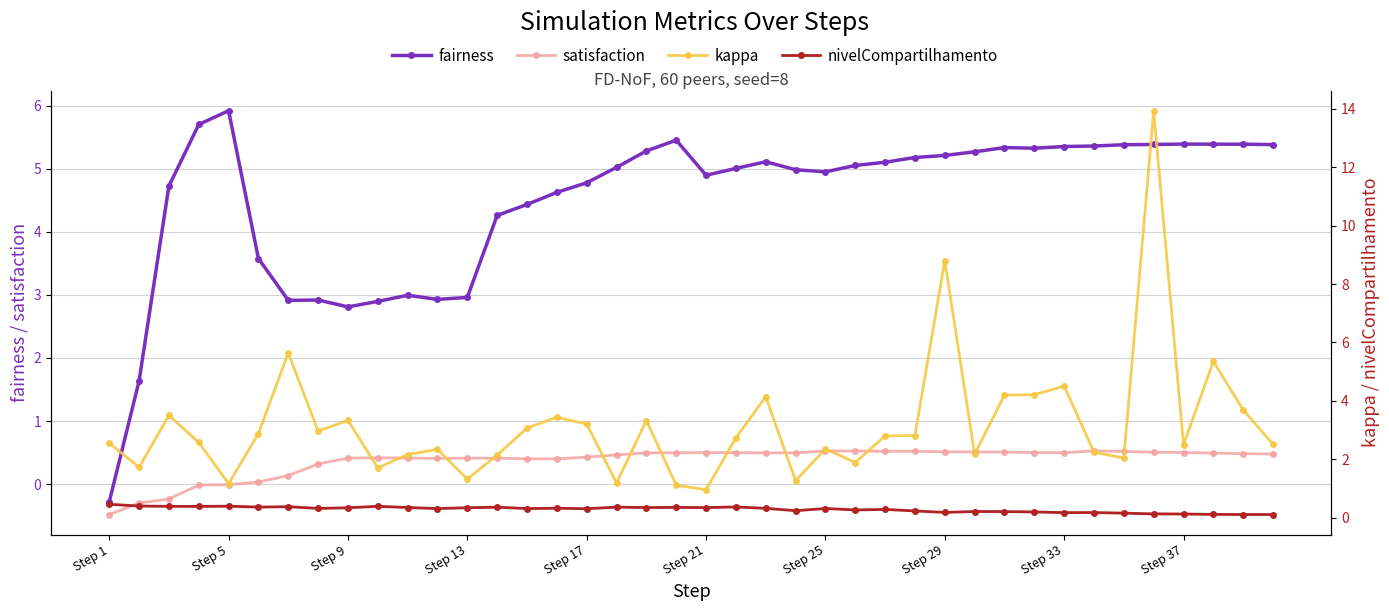

Reading right to left, list all the values displayed in this chart.

fairness: 5.4	5.4	5.4	5.4	5.4	5.4	5.4	5.4	5.3	5.3	5.3	5.2	5.2	5.1	5.1	5.0	5.0	5.1	5.0	4.9	5.5	5.3	5.0	4.8	4.6	4.4	4.3	3.0	2.9	3.0	2.9	2.8	2.9	2.9	3.6	5.9	5.7	4.7	1.6	-0.3
satisfaction: 0.5	0.5	0.5	0.5	0.5	0.5	0.5	0.5	0.5	0.5	0.5	0.5	0.5	0.5	0.5	0.5	0.5	0.5	0.5	0.5	0.5	0.5	0.5	0.4	0.4	0.4	0.4	0.4	0.4	0.4	0.4	0.4	0.3	0.1	0.0	-0.0	-0.0	-0.2	-0.3	-0.5
kappa: 2.5	3.7	5.4	2.5	13.9	2.0	2.2	4.5	4.2	4.2	2.2	8.8	2.8	2.8	1.9	2.4	1.3	4.1	2.7	1.0	1.1	3.3	1.2	3.2	3.4	3.1	2.1	1.3	2.3	2.2	1.7	3.3	3.0	5.6	2.9	1.2	2.6	3.5	1.7	2.6
nivelCompartilhamento: 0.1	0.1	0.1	0.1	0.1	0.2	0.2	0.2	0.2	0.2	0.2	0.2	0.2	0.3	0.3	0.3	0.2	0.3	0.4	0.3	0.3	0.3	0.4	0.3	0.3	0.3	0.4	0.3	0.3	0.3	0.4	0.3	0.3	0.4	0.4	0.4	0.4	0.4	0.4	0.5